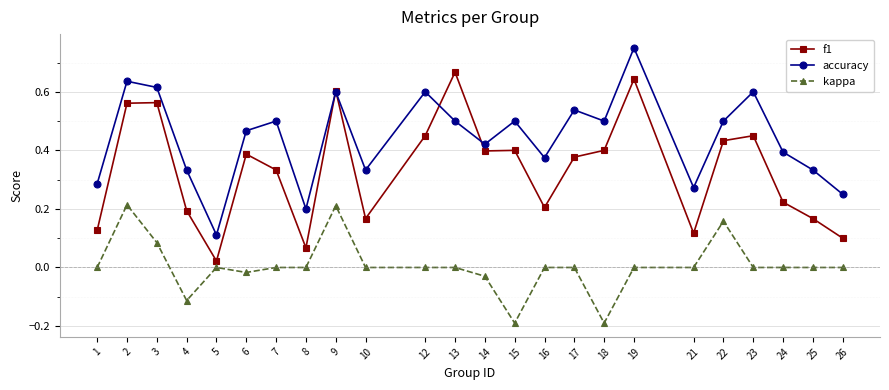

Count the accuracy values in the range 0 to 1.

24